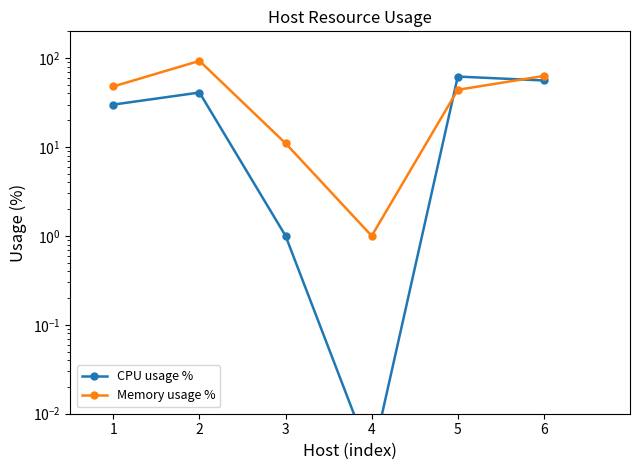

Which series ends up on top after the final intersection of CPU usage % and Memory usage %?

Memory usage %